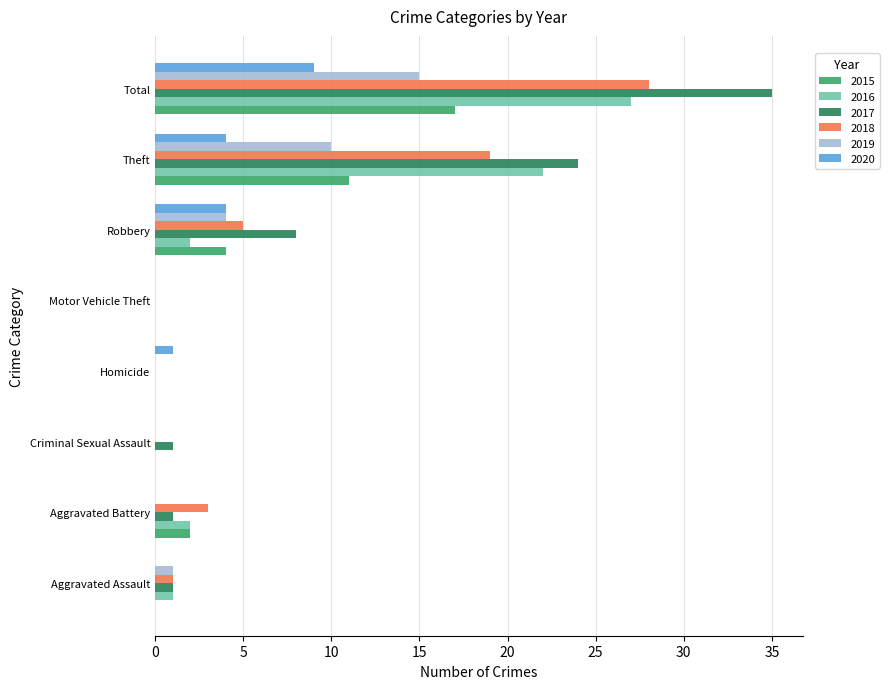

Is the value of 2015 at Aggravated Assault greater than the value of 2016 at Total?

No